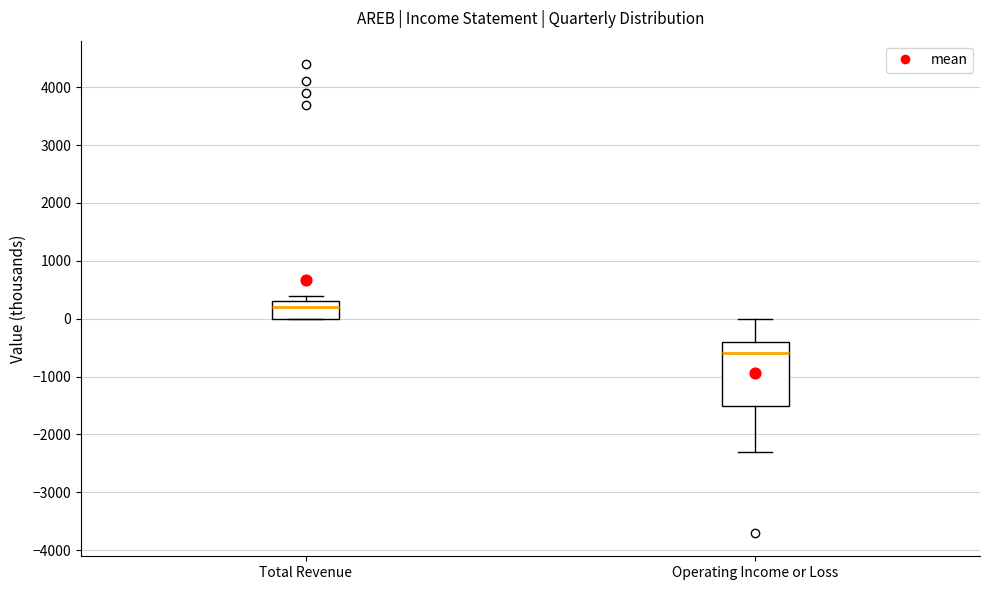

Reading left to right, read every box against the y-axis: the position of its median line, the range the box covers, and the ends of its whiskers. The values are not printed on the chart, so give them approximately, as read against the axis.

Total Revenue: median 200, box 0 to 300, whiskers 0 to 400
Operating Income or Loss: median -600, box -1500 to -400, whiskers -2300 to 0